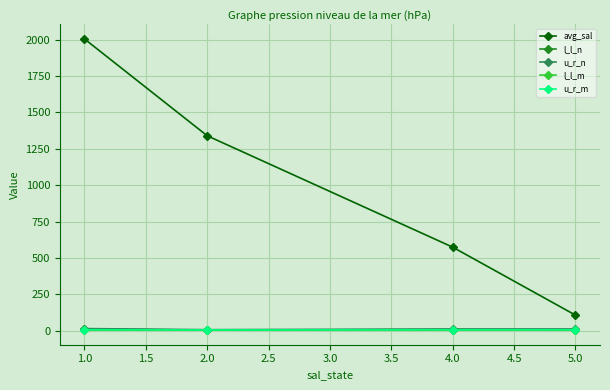

What is the lowest value of the avg_sal series?

106.5